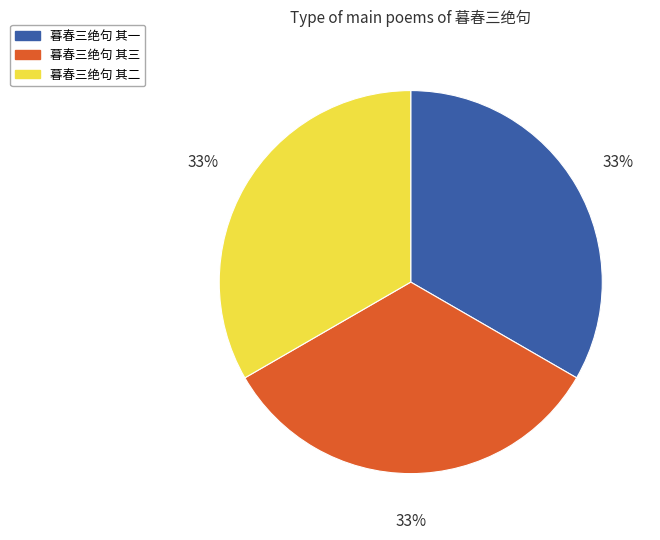

Is there a majority slice in this chart?

No